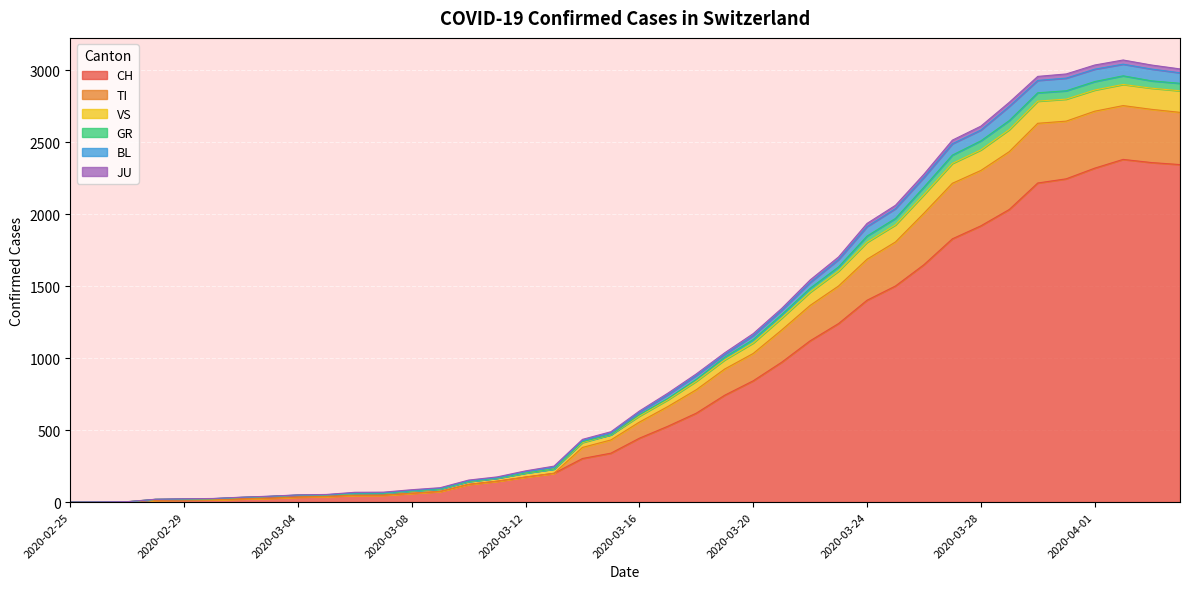

True or false: VS has a value of 121 at 2020-03-09.

False